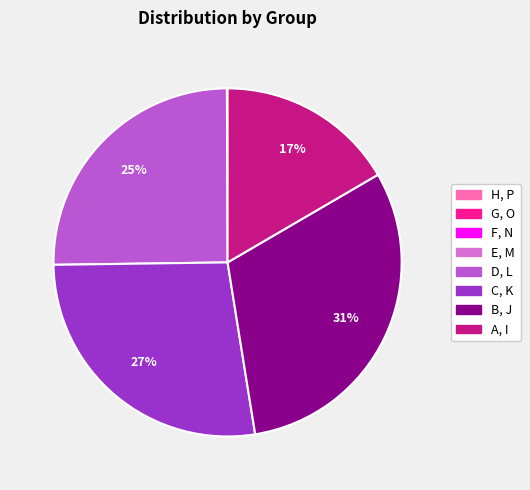

Does any single category account for the majority?

No